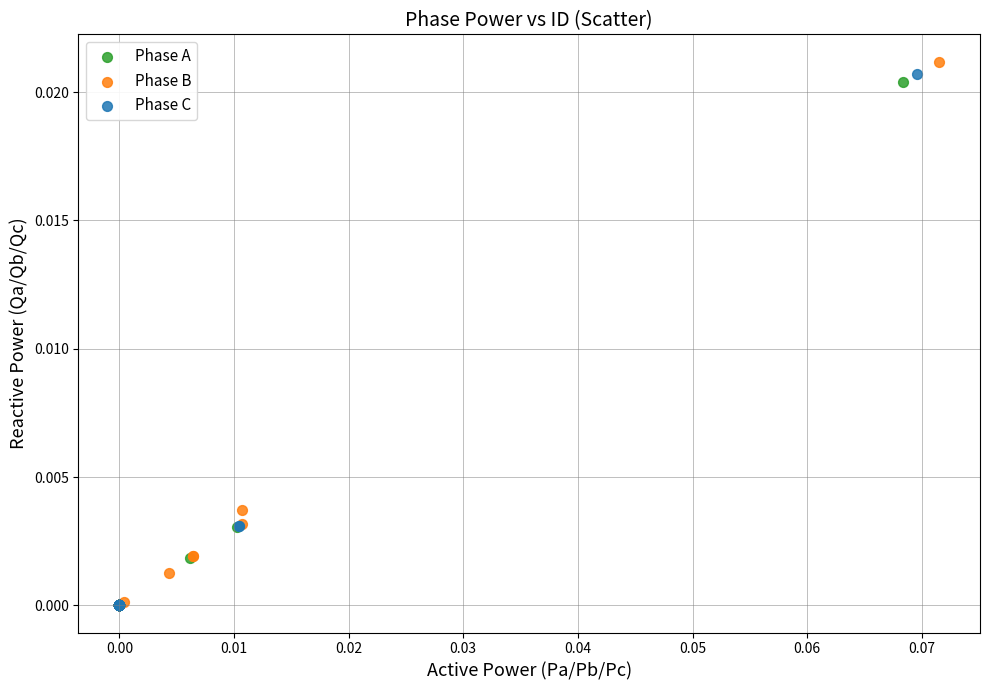

Which series has the widest spread of Y values?

Phase B